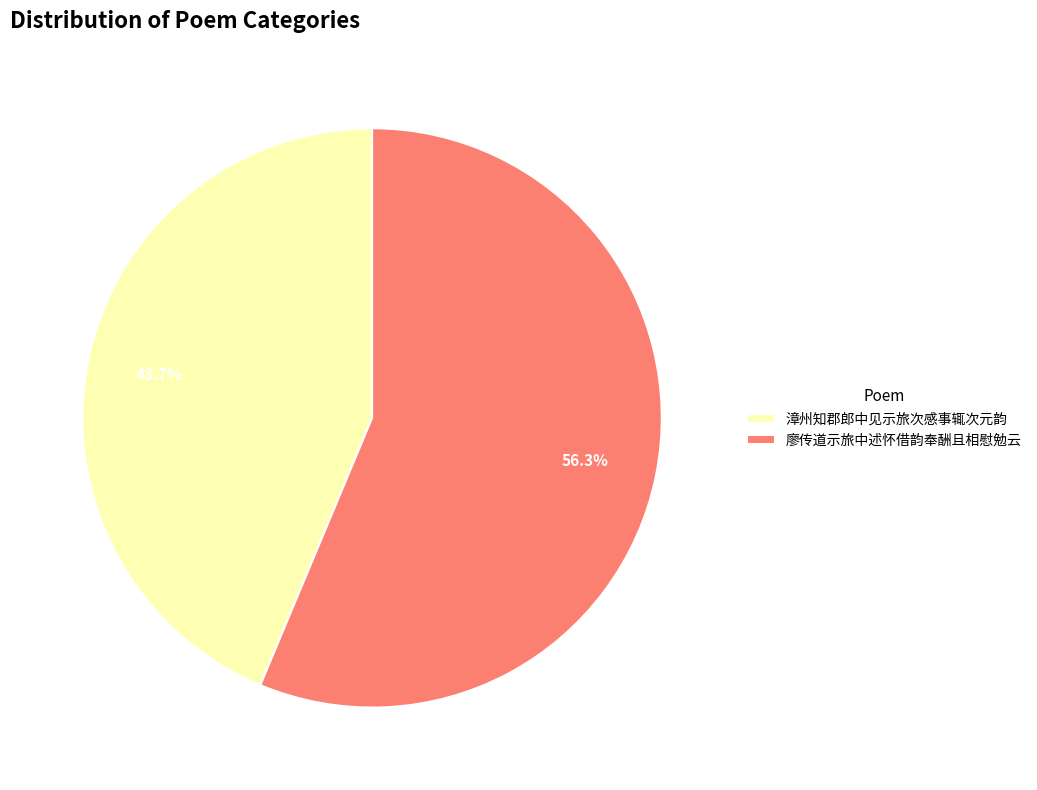

What is the ratio of the value at 廖传道示旅中述怀借韵奉酬且相慰勉云 to the value at 漳州知郡郎中见示旅次感事辄次元韵?

1.3